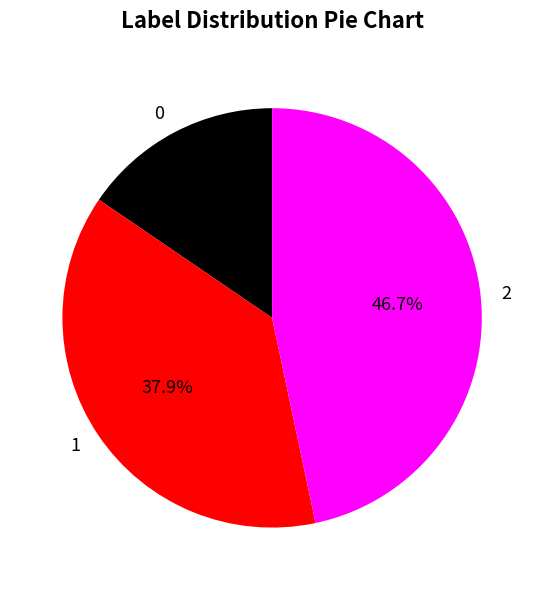

True or false: 0 accounts for 43% of the total.

False